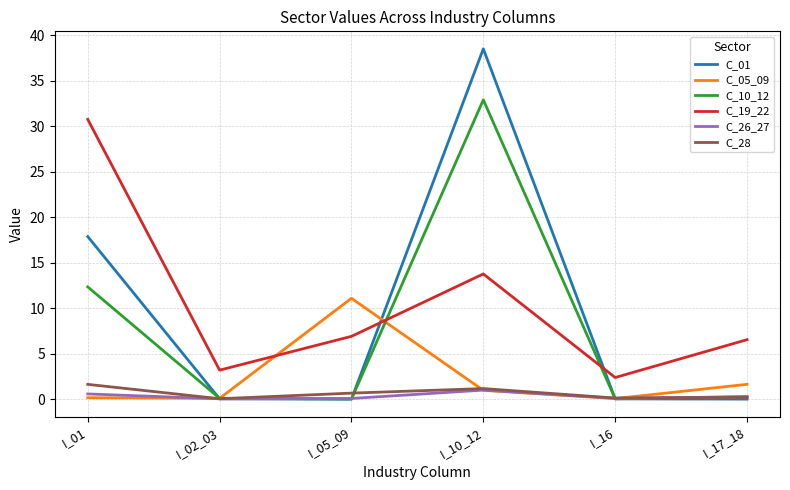

What are all the series names shown in the legend?

C_01, C_05_09, C_10_12, C_19_22, C_26_27, C_28